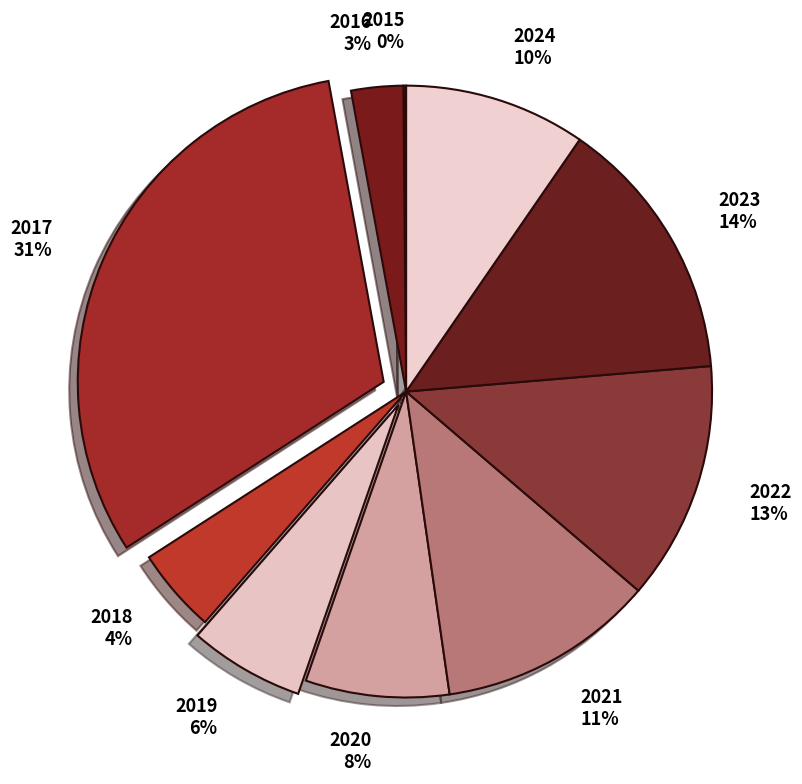

Is there any slice that represents more than half of the pie?

No